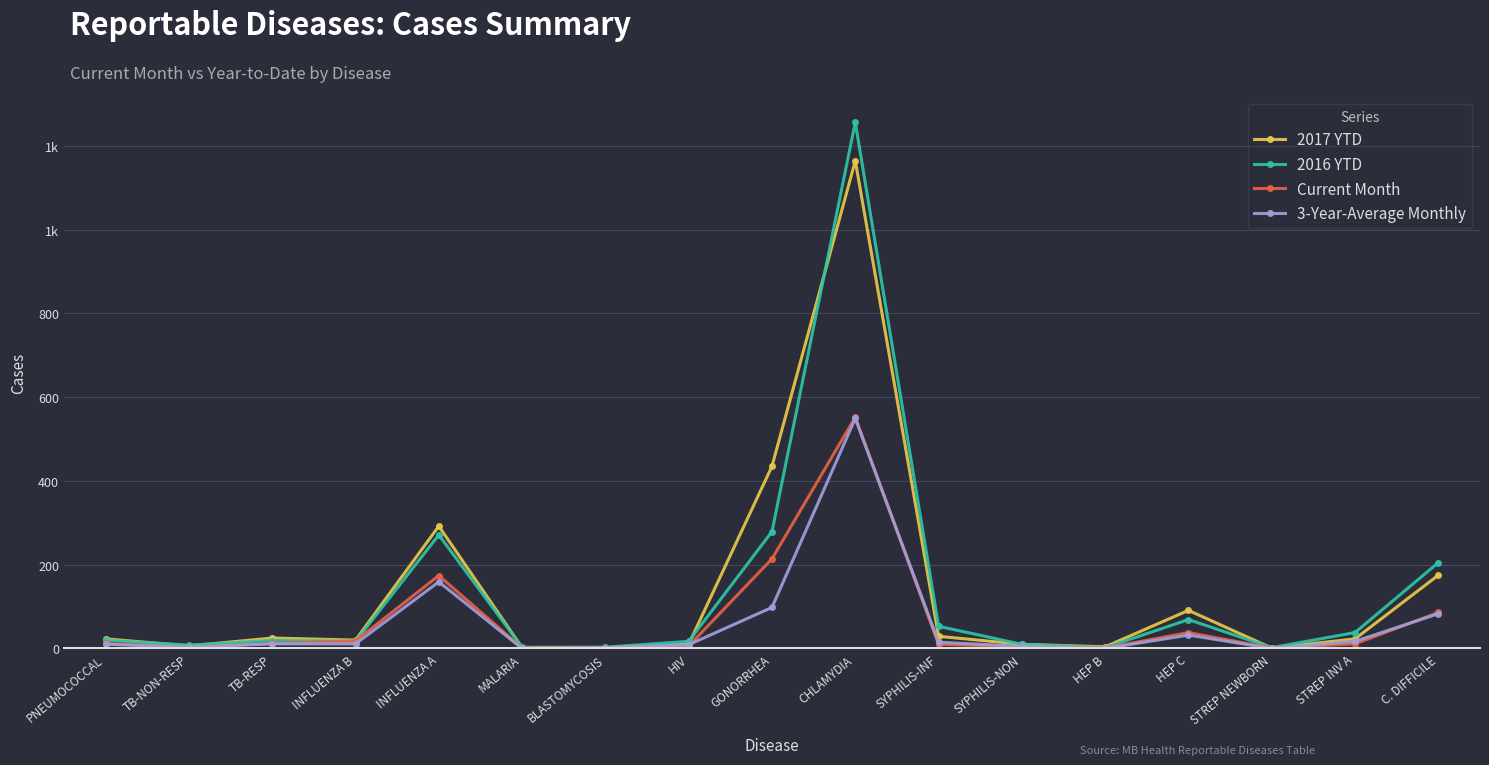

Is it true that 2016 YTD equals 154 at INFLUENZA A?

False